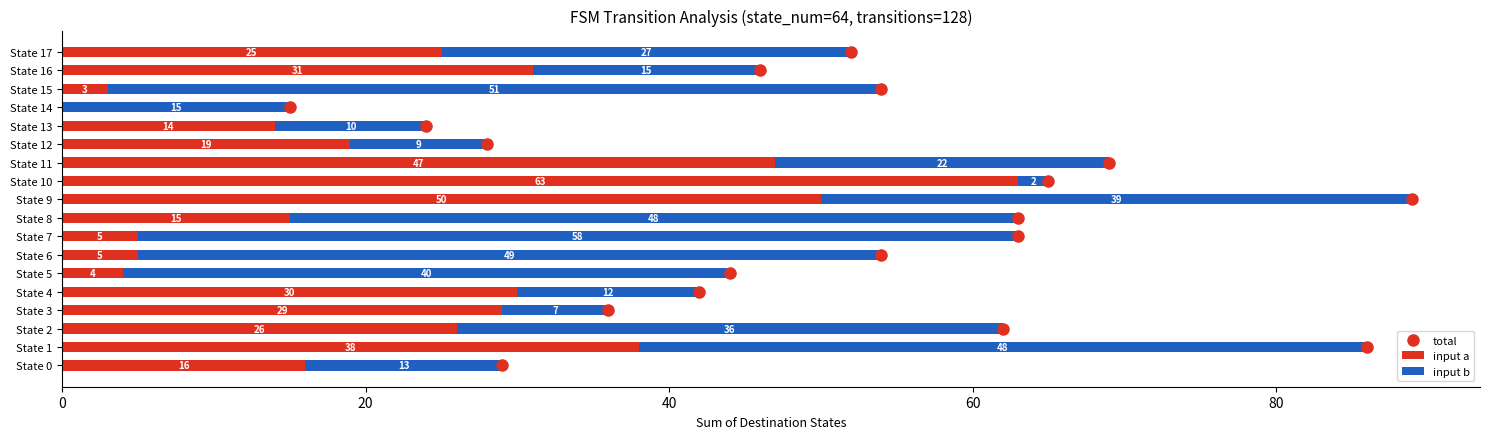

The input a series shows 14 at State 13. True or false?

True